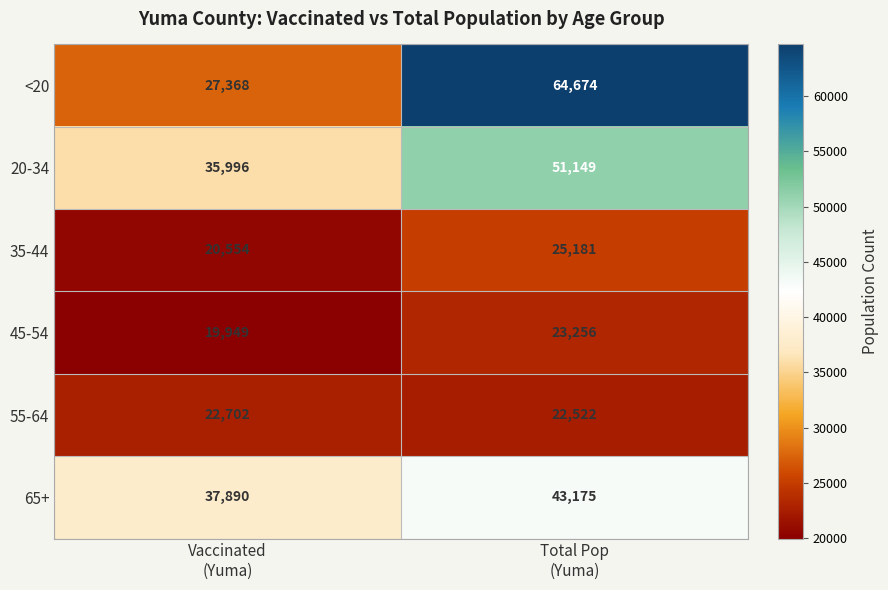

What is the maximum value for 45-54?

23256